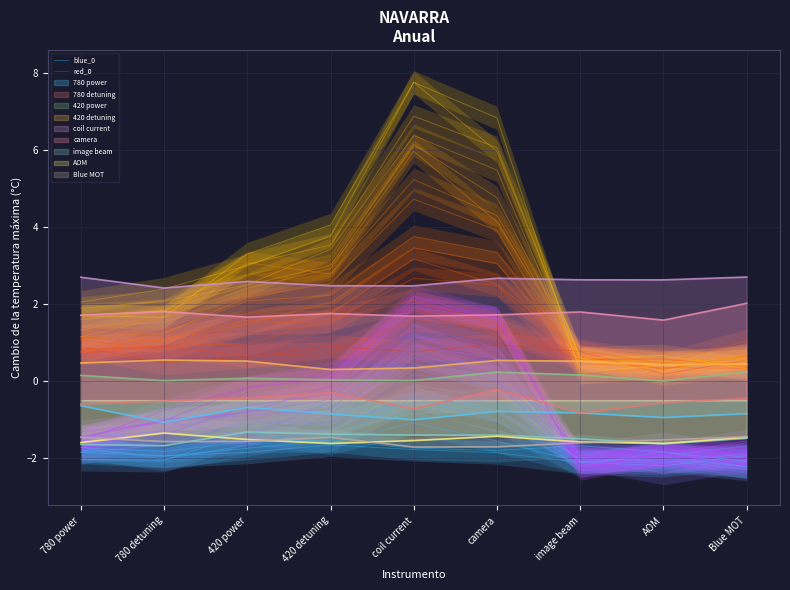

True or false: coil current and 420 detuning cross at least once.

False